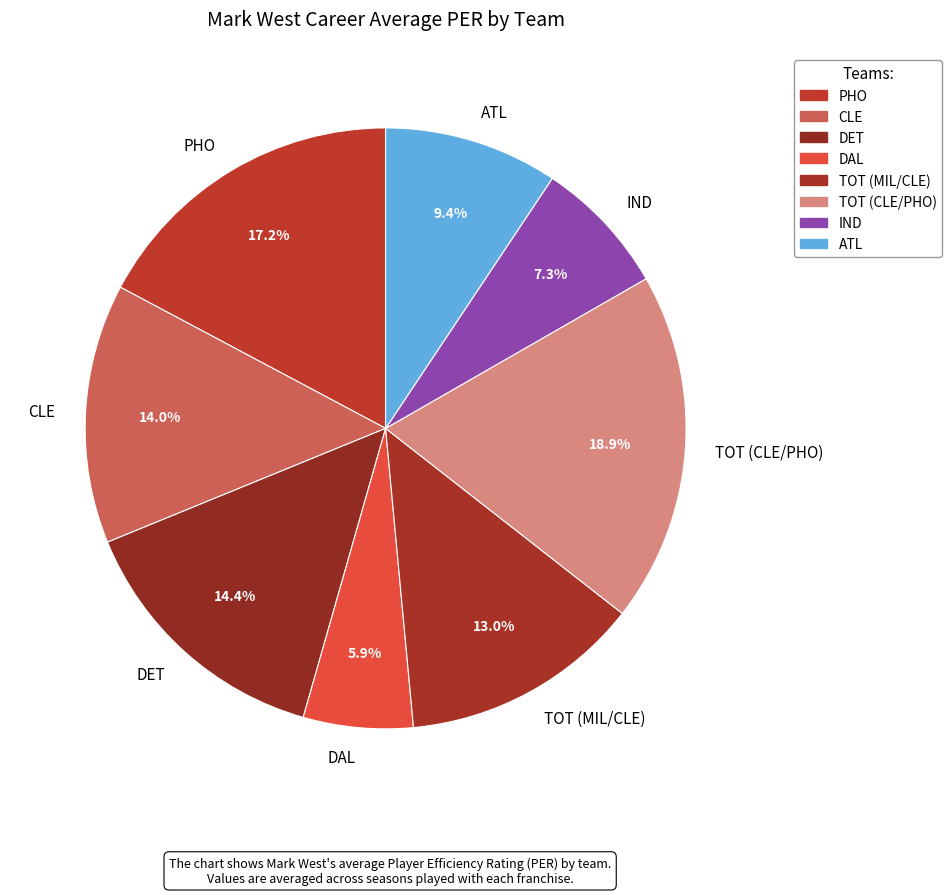

Which category has the smallest portion of the pie?

DAL